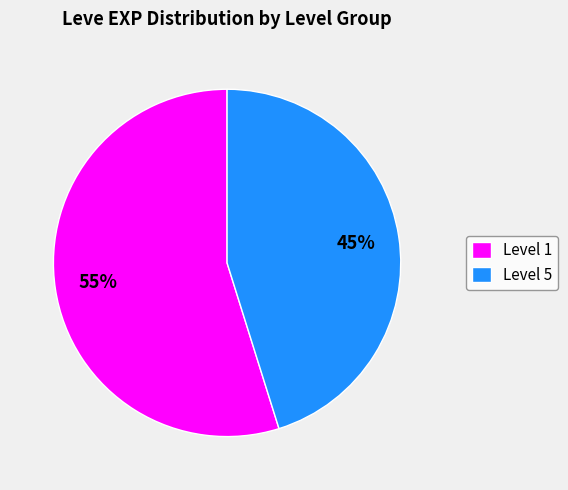

To the nearest percent, what is the difference between the largest and smallest slice percentages?

10%